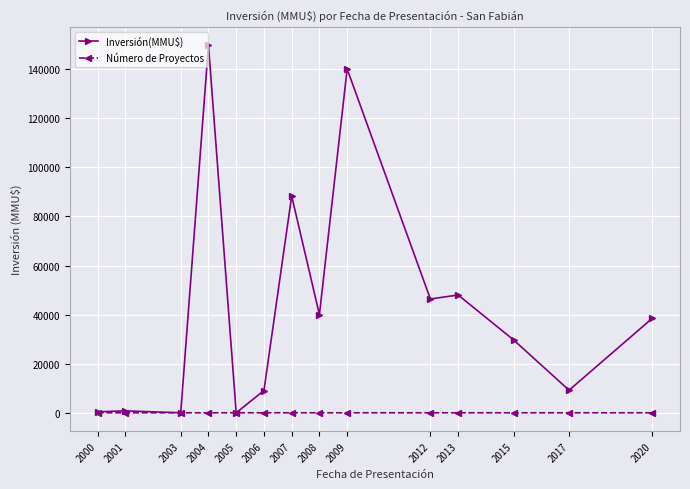

At which category is the sum across all series the highest?

2004